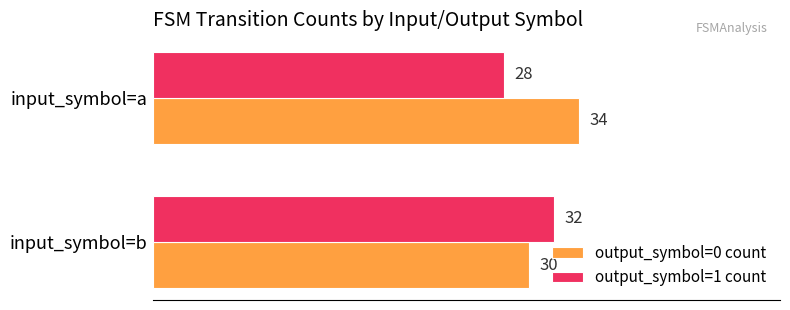

Count the output_symbol=1 count values in the range 28 to 32.

2